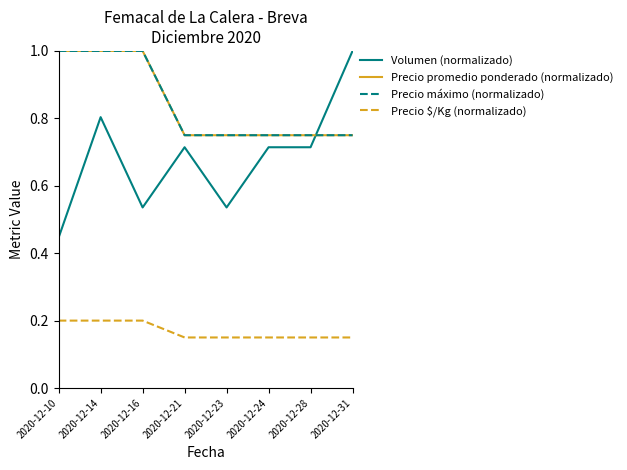

Does the chart display data point markers on the line(s)?

No